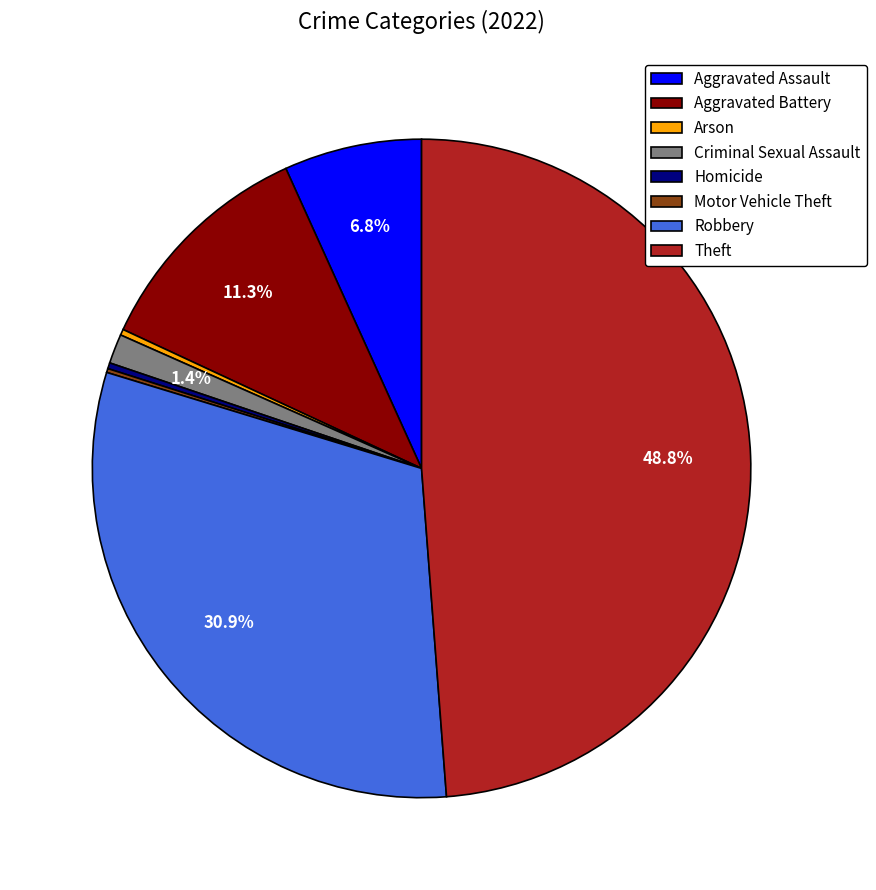

Is Aggravated Battery the majority of the pie?

No